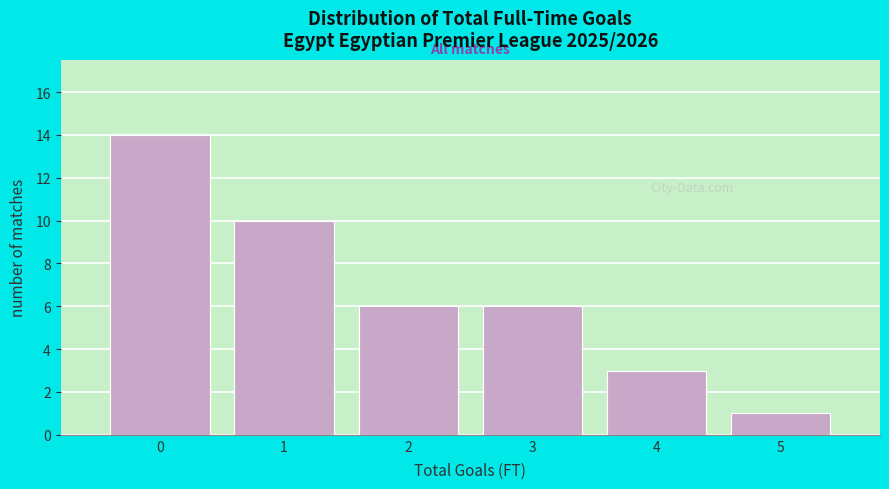

Which range on the x-axis has the tallest bar?

-0.5 to 0.5